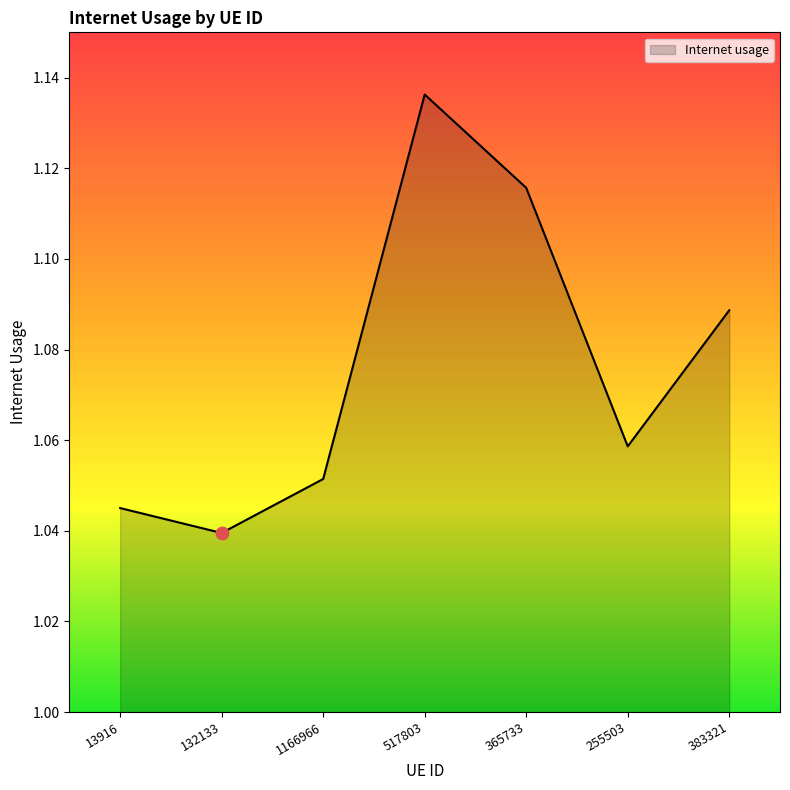

Between 1166966 and 517803, which is larger?

517803